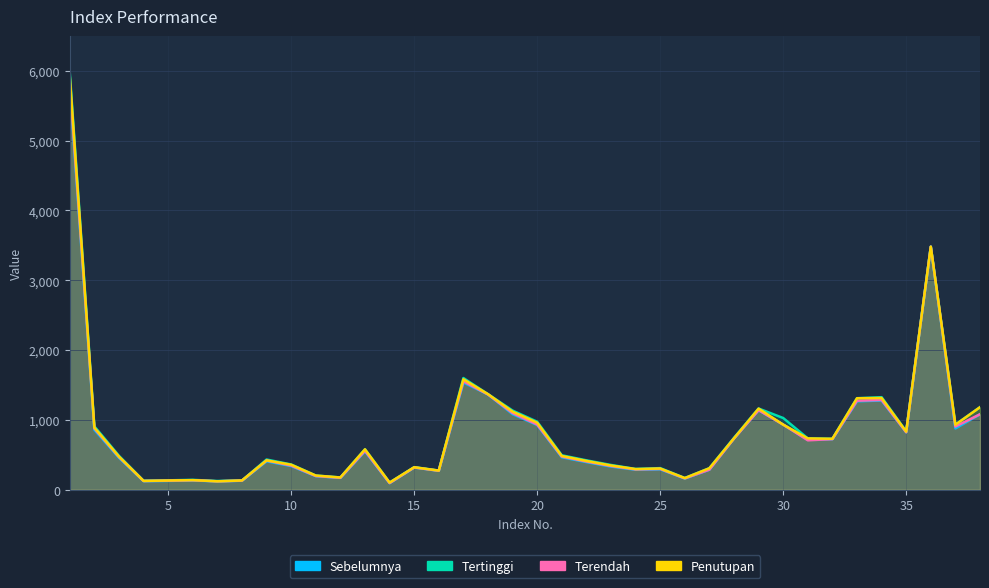

True or false: Sebelumnya has more than 1 points higher than both neighbors.

True